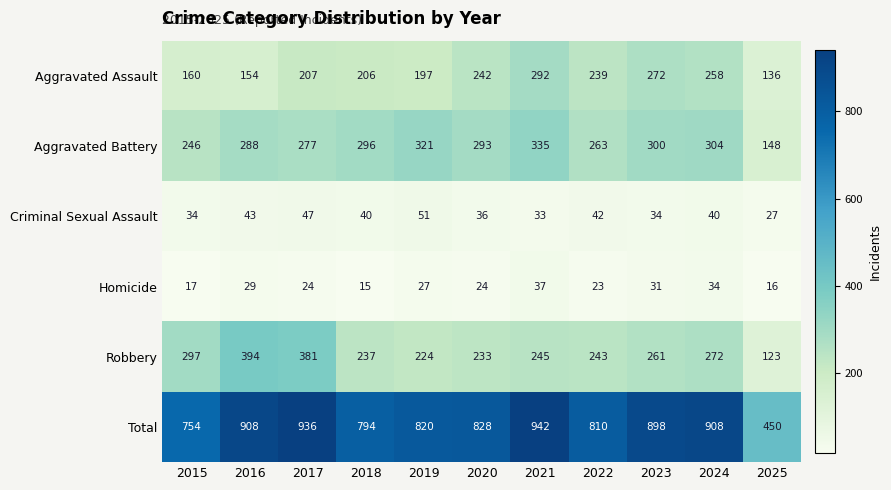

True or false: Criminal Sexual Assault has a value of 33 at 2021.

True